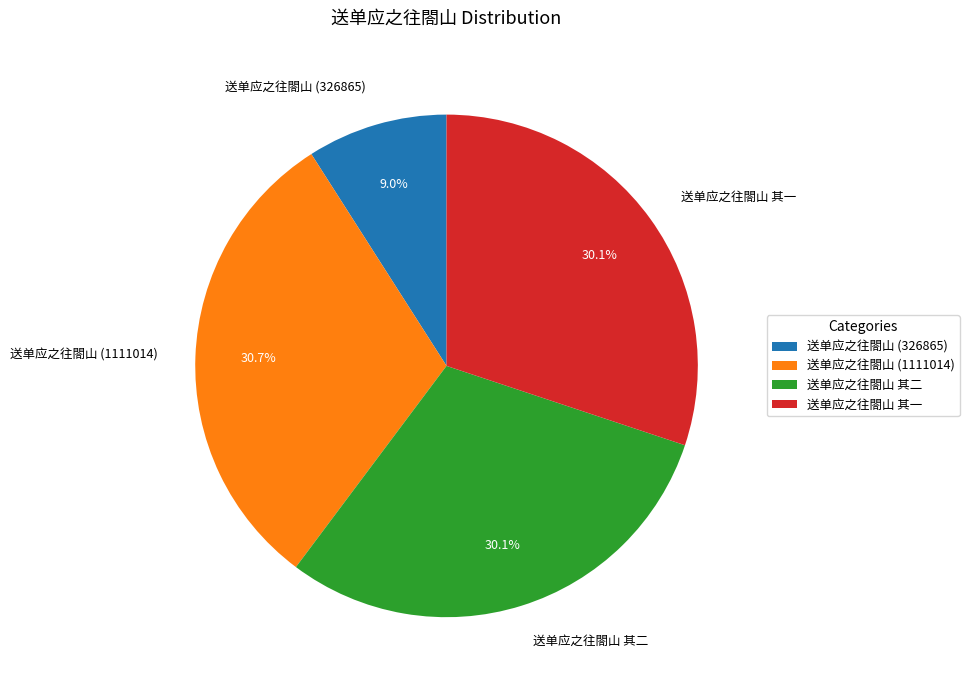

How much of the chart is everything except 送单应之往閤山 其一?

69.9%